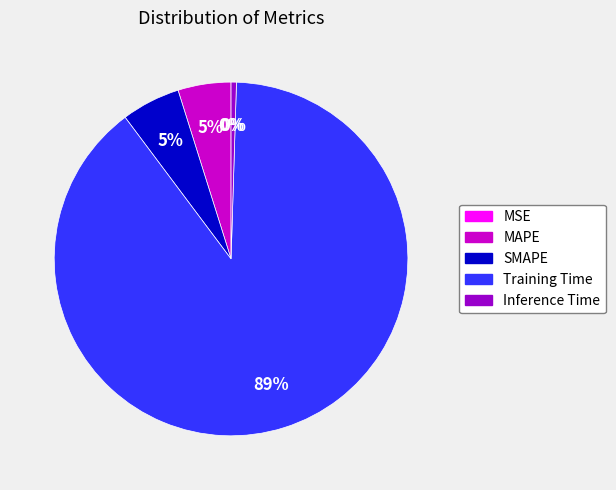

Which slice is the largest?

Training Time